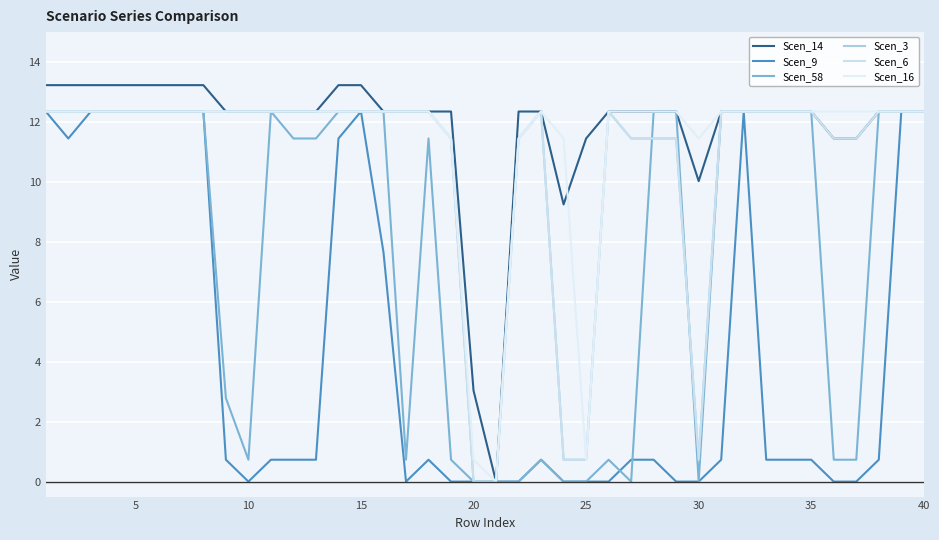

Does the chart have visible grid lines?

Yes